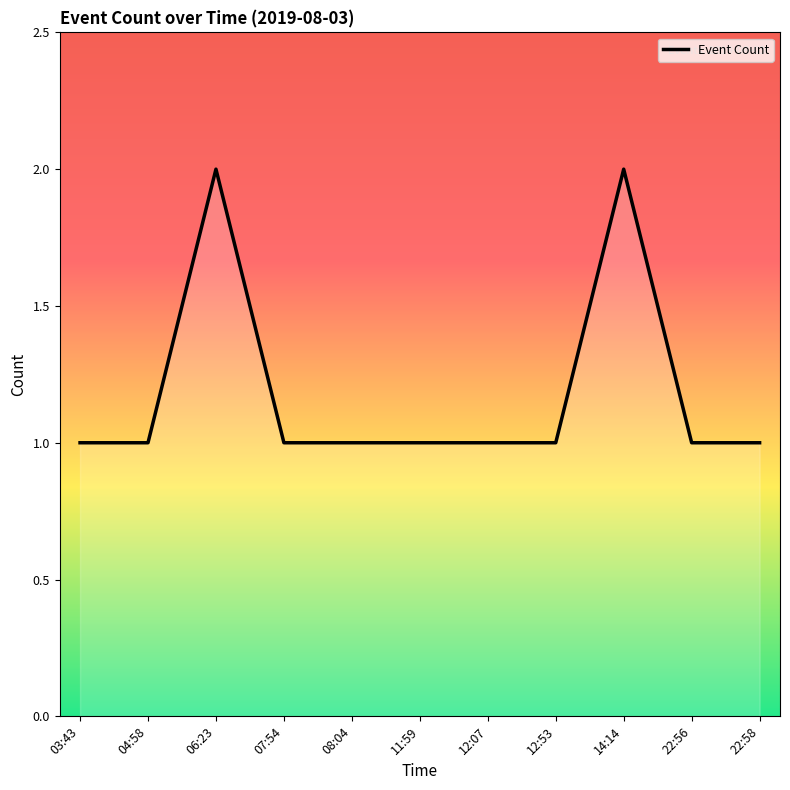

What is the sum of the values at 12:53 and 12:07?

2